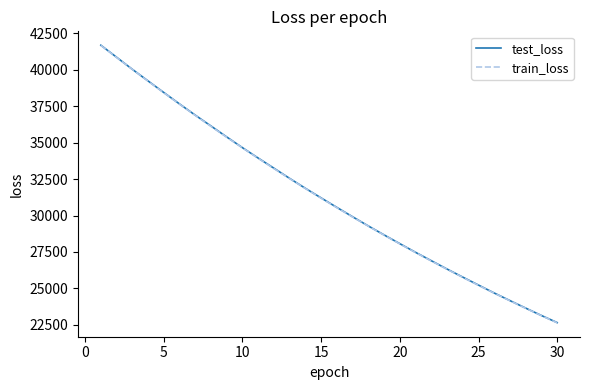

True or false: train_loss and test_loss intersect in this chart.

False